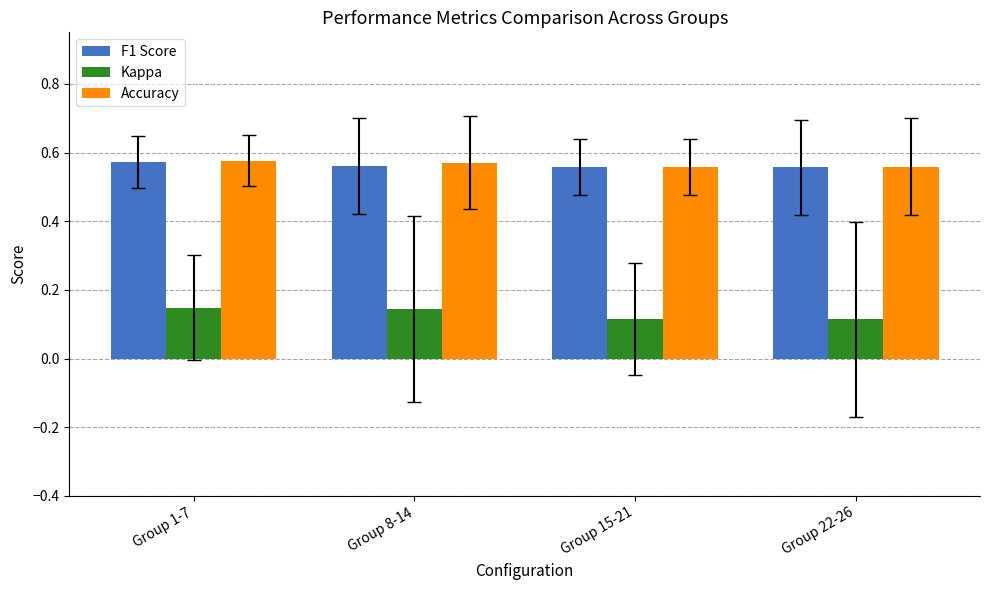

What is the difference between the highest and lowest values at Group 8-14?

0.4